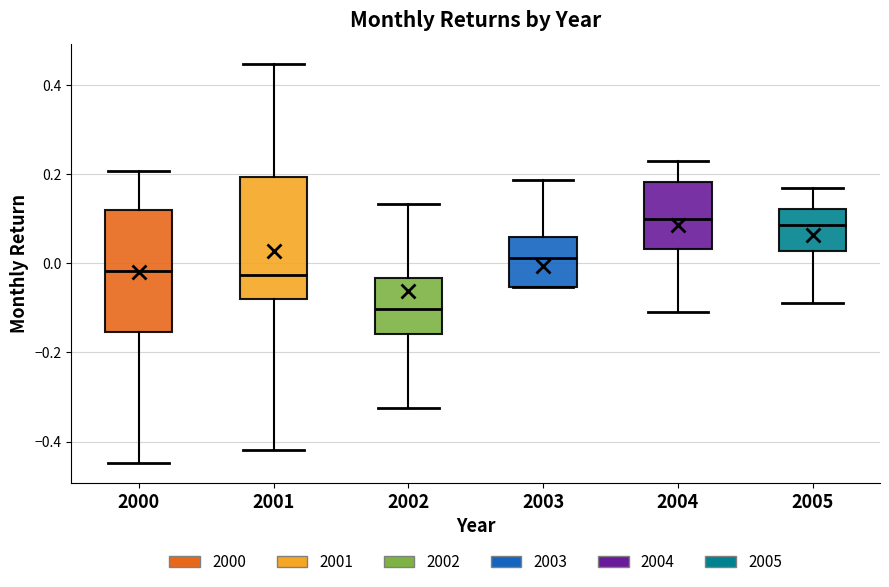

Reading left to right, transcribe this box plot: for each box, give where its median line is, the range the box spans, and where its two whiskers end, as read against the y-axis. The values are not printed on the chart, so give them approximately, as read against the axis.

2000: median -0.02, box -0.16 to 0.12, whiskers -0.44 to 0.20
2001: median -0.02, box -0.08 to 0.20, whiskers -0.42 to 0.44
2002: median -0.10, box -0.16 to -0.04, whiskers -0.32 to 0.14
2003: median 0.02, box -0.06 to 0.06, whiskers -0.06 to 0.18
2004: median 0.10, box 0.04 to 0.18, whiskers -0.10 to 0.24
2005: median 0.08, box 0.02 to 0.12, whiskers -0.08 to 0.18